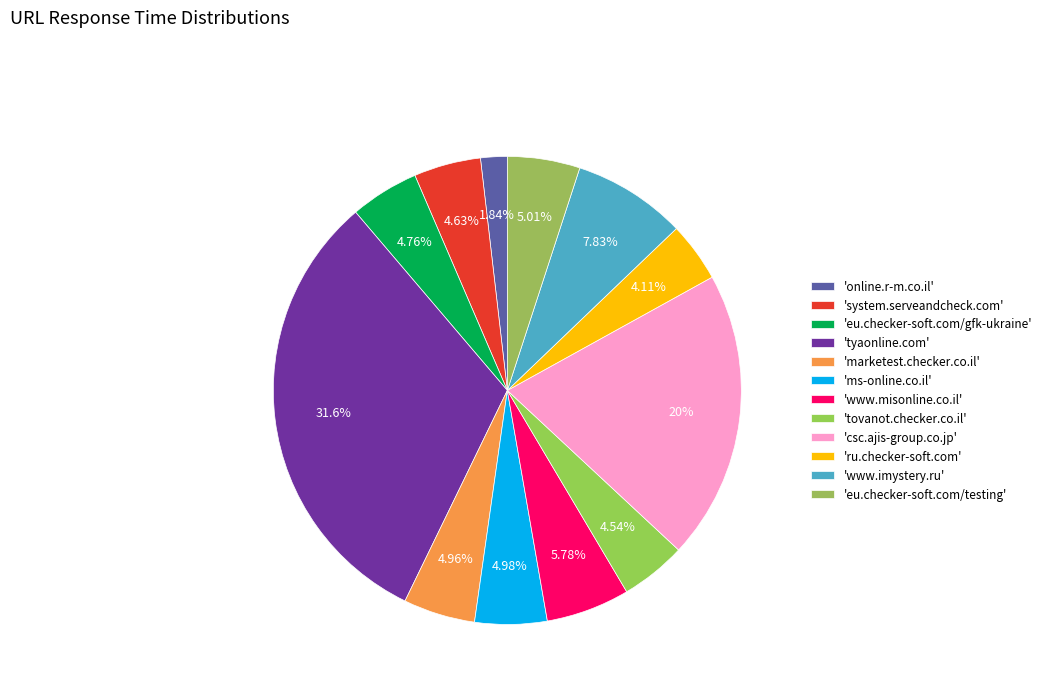

To the nearest percent, what is the average slice percentage?

8%